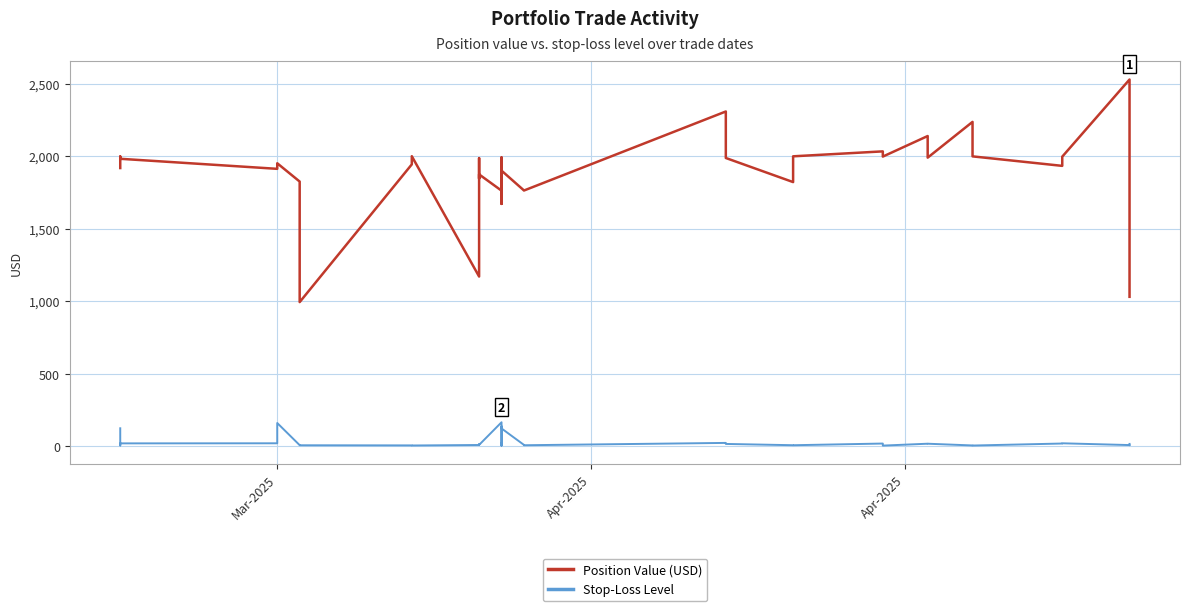

Reading left to right, list all the values displayed in this chart.

Position Value (USD): 1918.4	1989.8	1998.3	1995.3	1982.3	1913.0	1951.4	1825.2	993.7	1943.9	2000.0	1170.1	1987.0	1846.0	1874.7	1762.5	1893.4	1991.9	1671.2	1795.9	1795.9	1900.6	1900.6	1764.0	1763.4	2308.6	1987.8	1821.6	1999.4	2033.5	1997.5	2139.3	1990.2	2236.9	1998.9	1933.5	1997.0	2529.3	1995.6	1030.2
Stop-Loss Level: 123.3	9.3	4.7	6.7	19.2	19.7	159.7	6.8	6.1	5.2	4.6	8.0	13.1	9.6	8.6	164.8	4.9	19.1	4.3	13.2	11.9	136.5	122.2	8.6	6.3	22.4	15.3	6.5	6.4	18.0	3.8	16.8	16.7	4.9	4.3	18.1	19.8	7.5	6.6	15.5